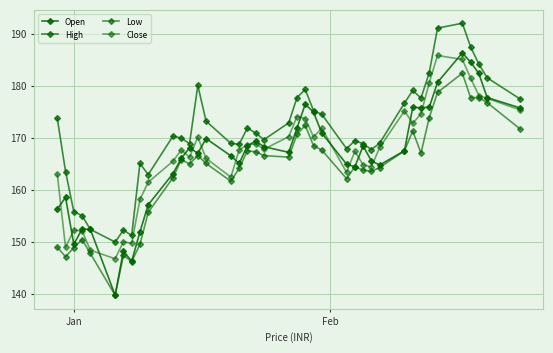

Rank the series by their maximum value, from lowest to highest.

Low, Close, Open, High